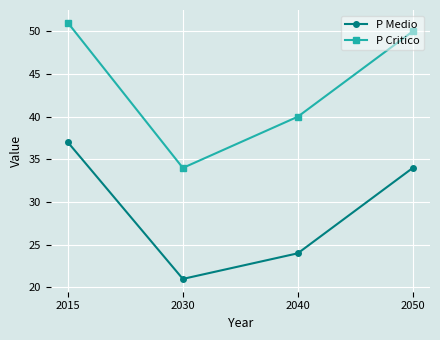

What is the spread (max minus min) of values at 2015?

14